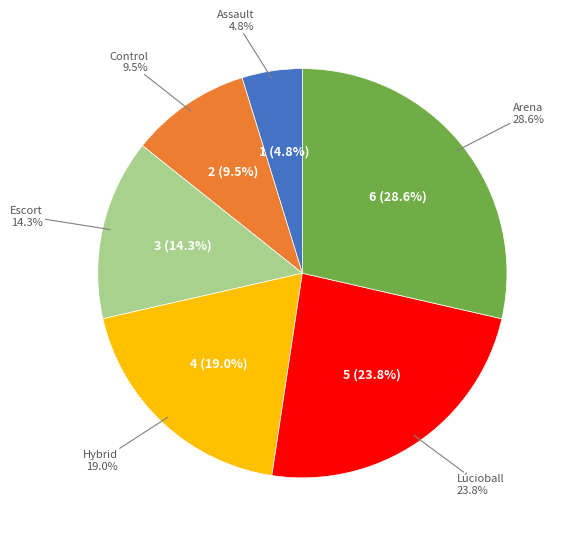

To the nearest percent, what portion does Escort represent?

14%